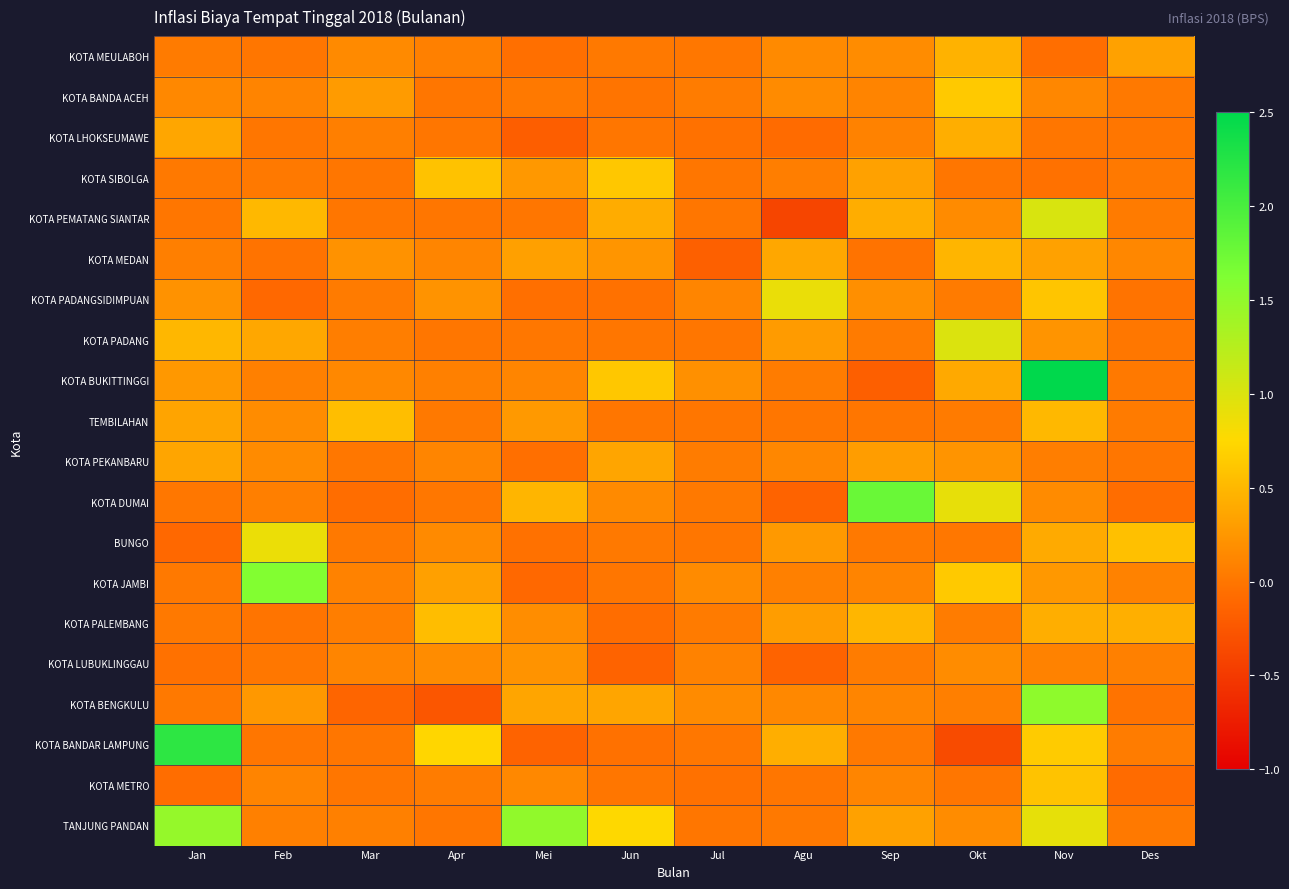

At Sep, list the series in order from largest to smallest.

KOTA DUMAI, KOTA PALEMBANG, KOTA PEMATANG SIANTAR, KOTA SIBOLGA, TANJUNG PANDAN, KOTA PEKANBARU, KOTA PADANGSIDIMPUAN, KOTA MEULABOH, KOTA BENGKULU, KOTA METRO, KOTA BANDA ACEH, KOTA JAMBI, KOTA LHOKSEUMAWE, KOTA LUBUKLINGGAU, KOTA PADANG, BUNGO, KOTA BANDAR LAMPUNG, TEMBILAHAN, KOTA MEDAN, KOTA BUKITTINGGI